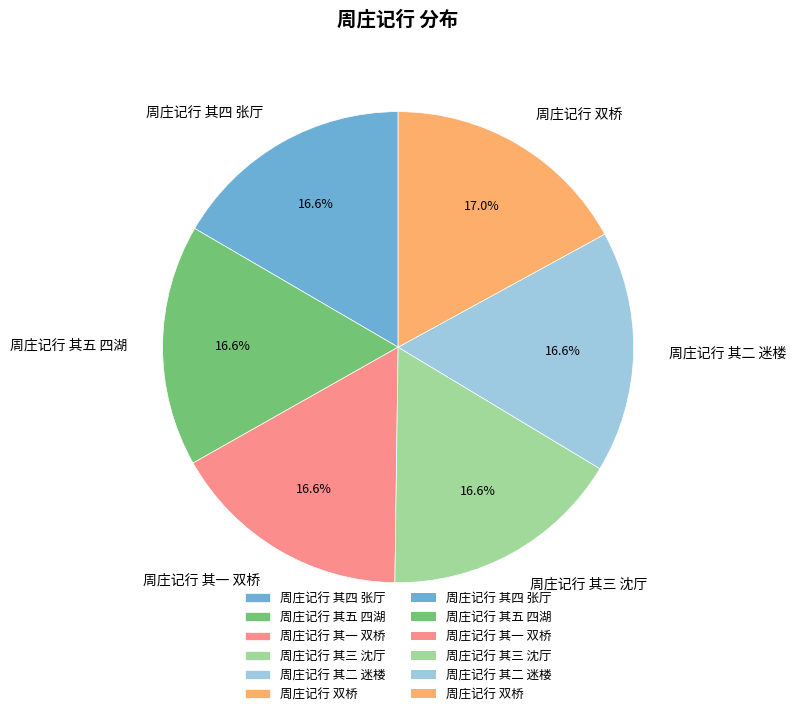

Is it true that 周庄记行 其四 张厅 is 11% of the pie?

False